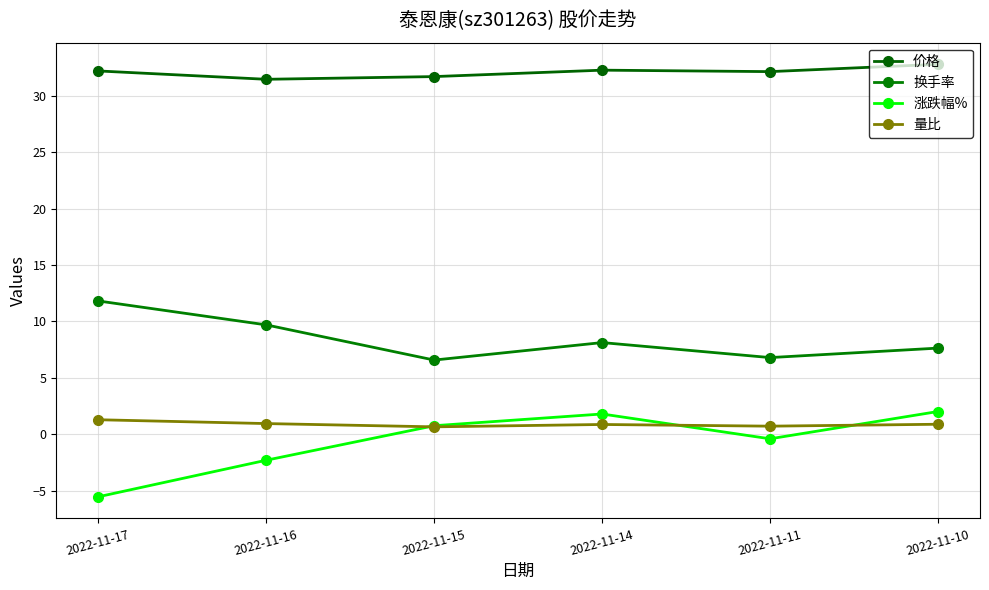

Reading left to right, list all the values displayed in this chart.

价格: 2022-11-17=32.2	2022-11-16=31.5	2022-11-15=31.7	2022-11-14=32.3	2022-11-11=32.1	2022-11-10=32.8
换手率: 2022-11-17=11.8	2022-11-16=9.7	2022-11-15=6.6	2022-11-14=8.1	2022-11-11=6.8	2022-11-10=7.6
涨跌幅%: 2022-11-17=-5.5	2022-11-16=-2.3	2022-11-15=0.8	2022-11-14=1.8	2022-11-11=-0.4	2022-11-10=2.0
量比: 2022-11-17=1.3	2022-11-16=0.9	2022-11-15=0.7	2022-11-14=0.9	2022-11-11=0.7	2022-11-10=0.9